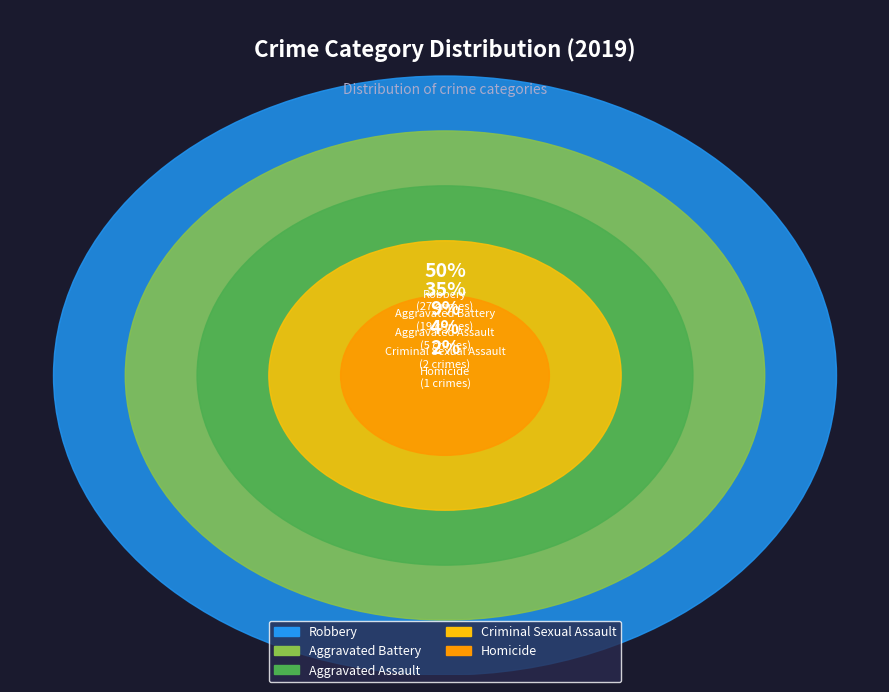

What portion of the pie excludes Criminal Sexual Assault?

96.3%